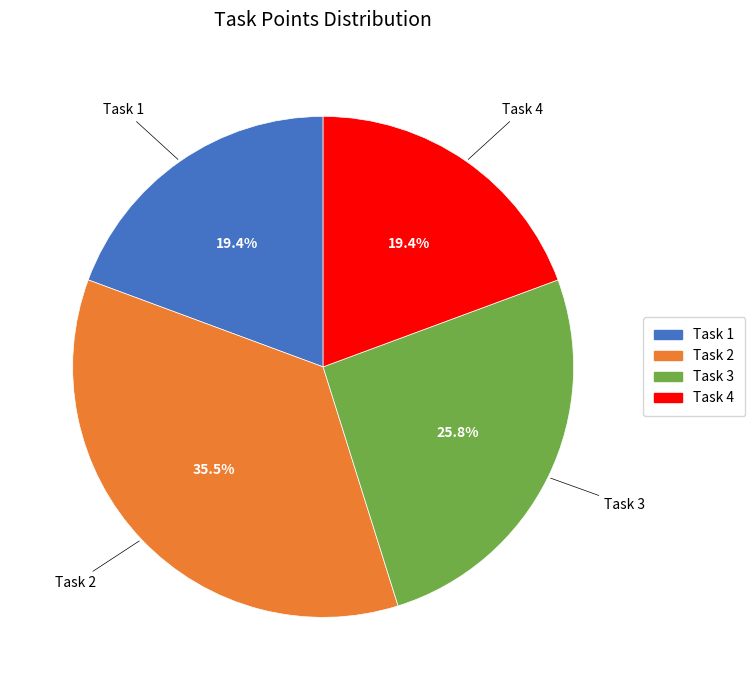

Approximately how many times larger is the value at Task 2 compared to Task 1?

1.8